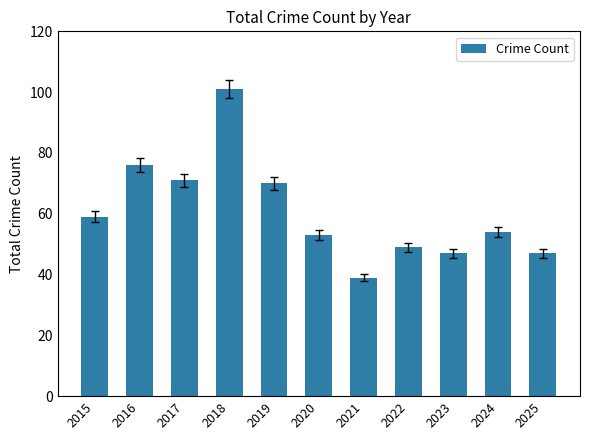

Between 2021 and 2020, which is larger?

2020